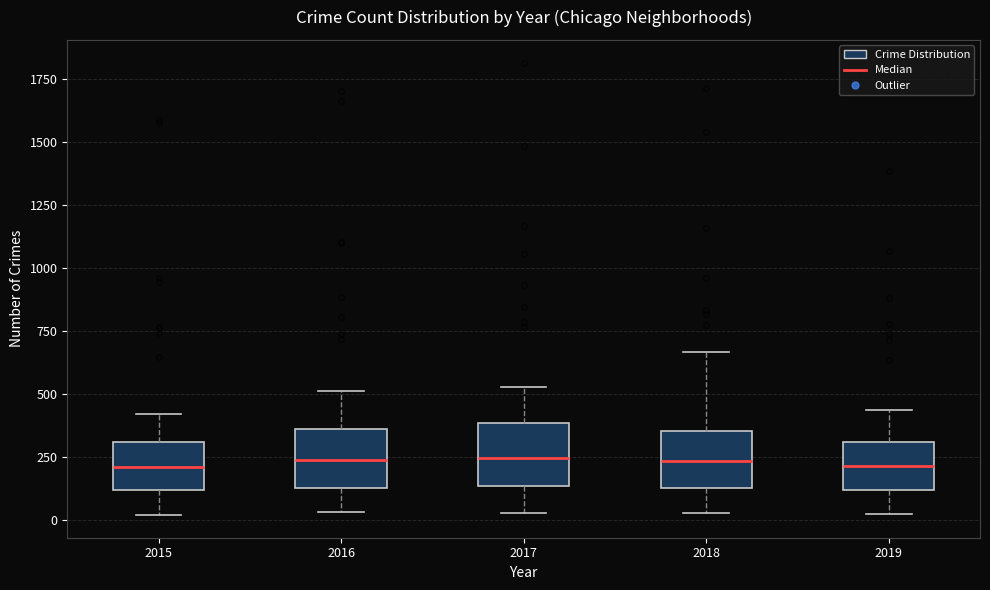

Reading left to right, read every box against the y-axis: the position of its median line, the range the box covers, and the ends of its whiskers. The values are not printed on the chart, so give them approximately, as read against the axis.

2015: median 200, box 100 to 300, whiskers 0 to 400
2016: median 250, box 150 to 350, whiskers 50 to 500
2017: median 250, box 150 to 400, whiskers 50 to 550
2018: median 250, box 150 to 350, whiskers 50 to 650
2019: median 200, box 100 to 300, whiskers 0 to 450